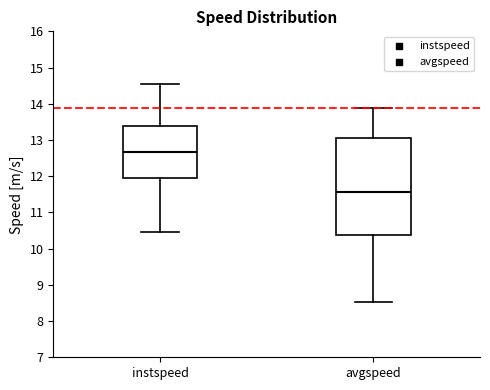

Which box has the highest median line?

instspeed